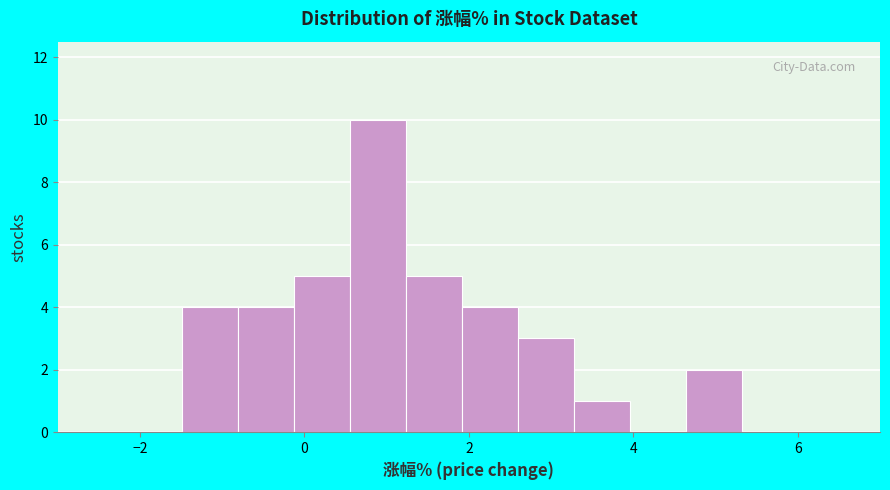

Around what value on the x-axis is the tallest bar? Give the approximate position of its centre, as read against the axis.

0.8